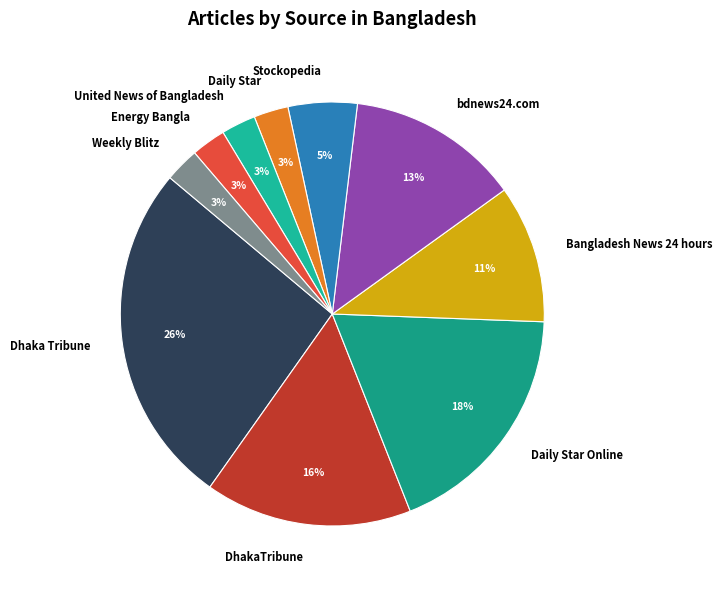

How many slices are in this pie chart?

10